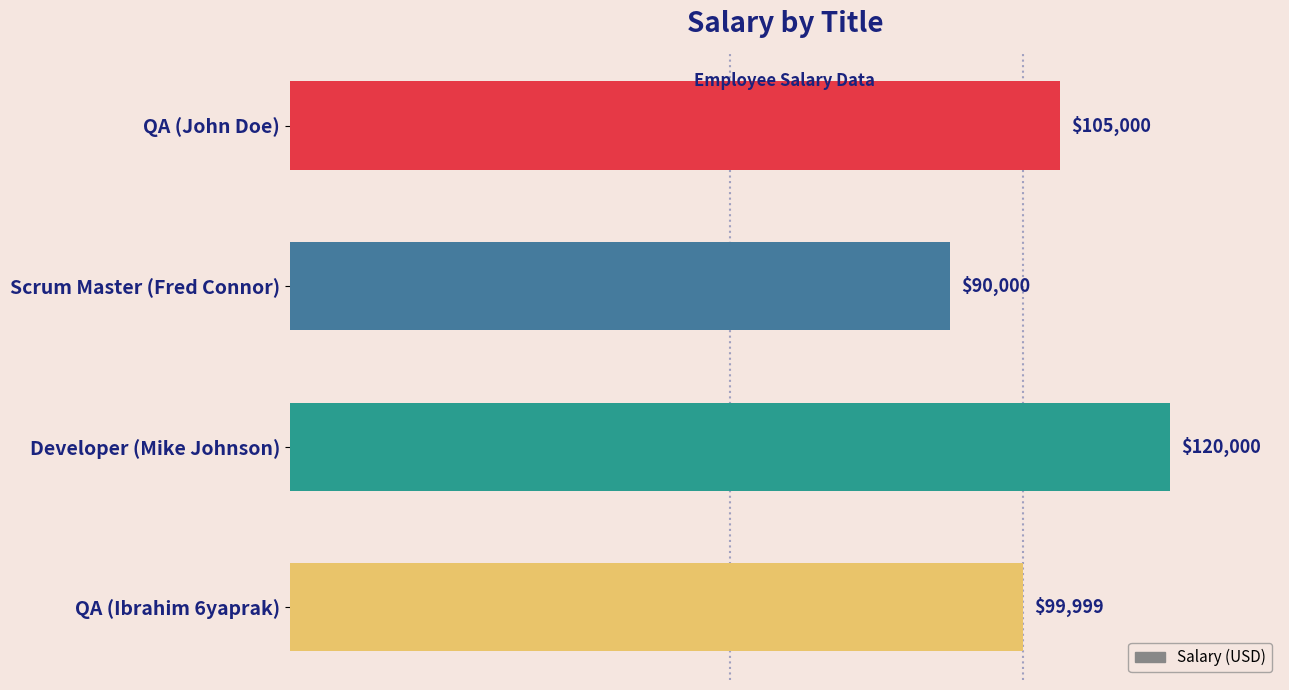

What is the average value?

103750